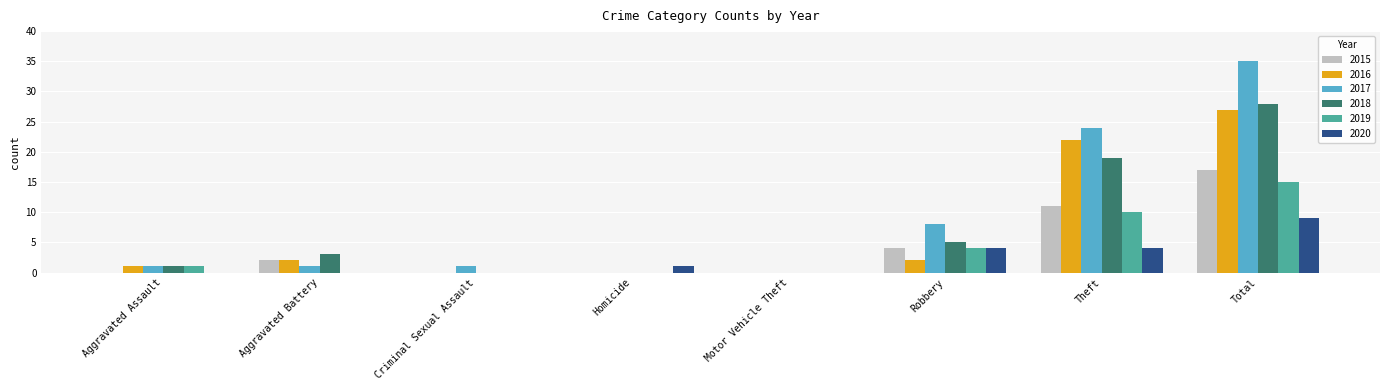

Which series has the largest total across all categories?

2017